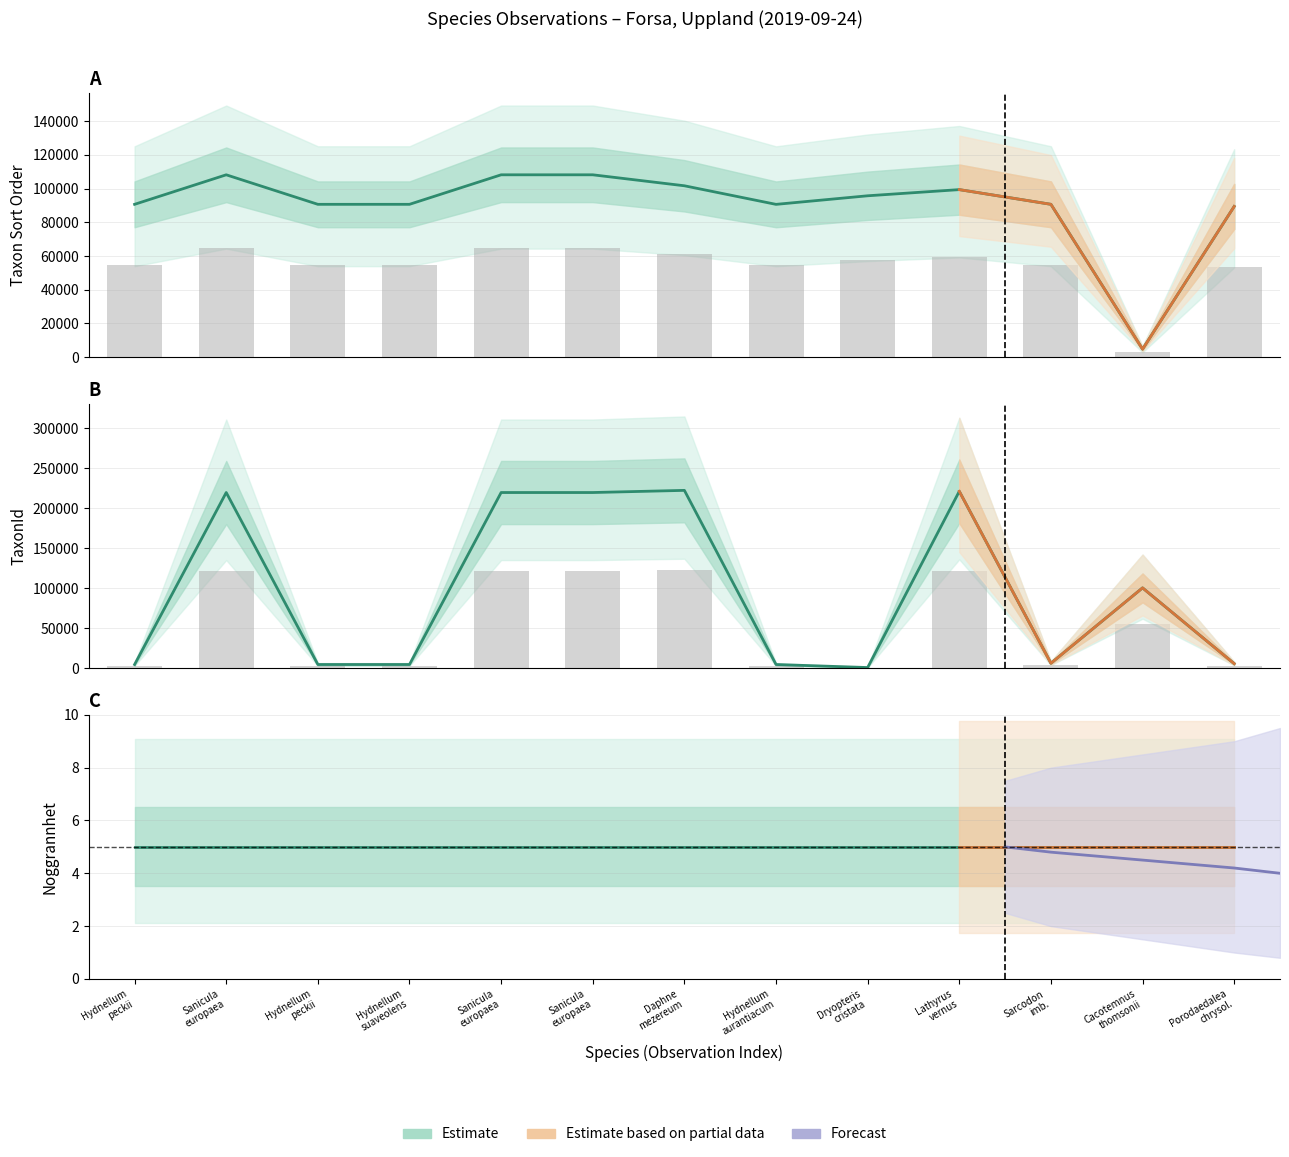

Which series has the widest spread of values?

TaxonId